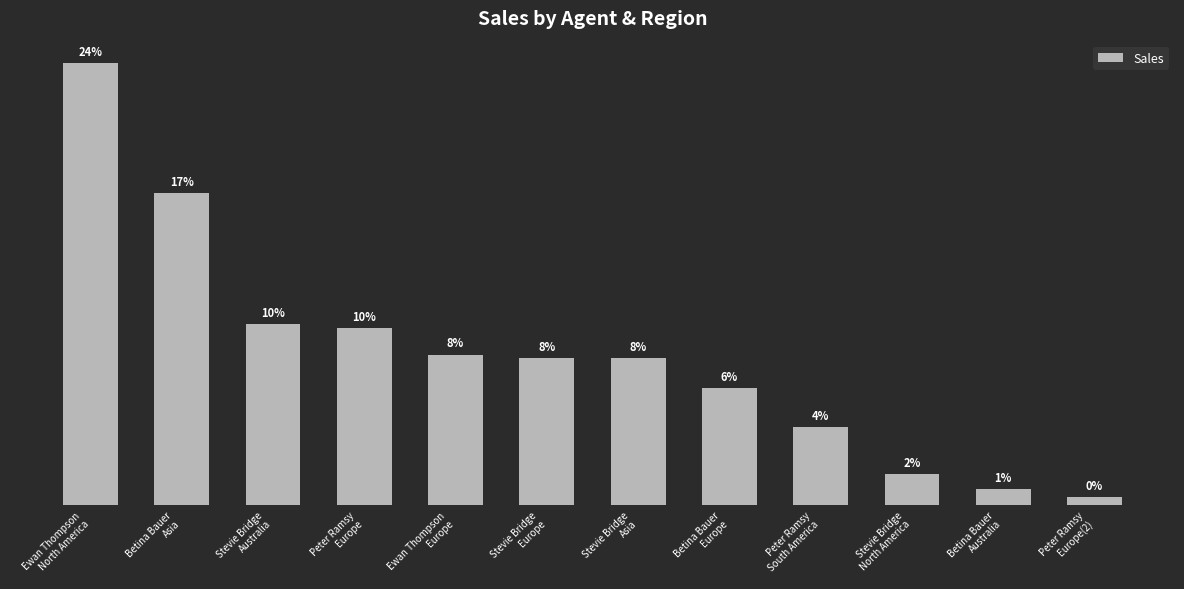

Reading left to right, transcribe all the data shown in this chart.

13135	9267	5361	5254	4468	4378	4378	3476	2317	927	463	230